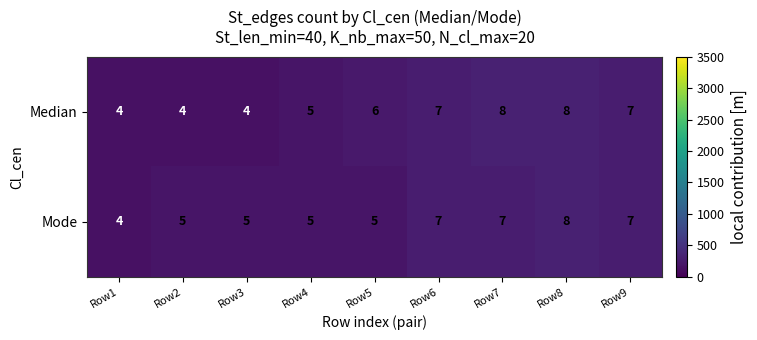

What value does the Mode series have at Row7?

7